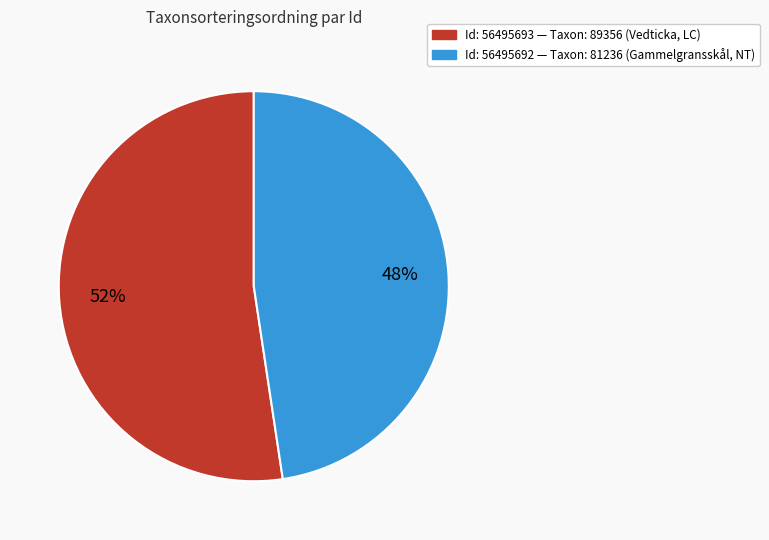

Is there a majority slice in this chart?

Yes